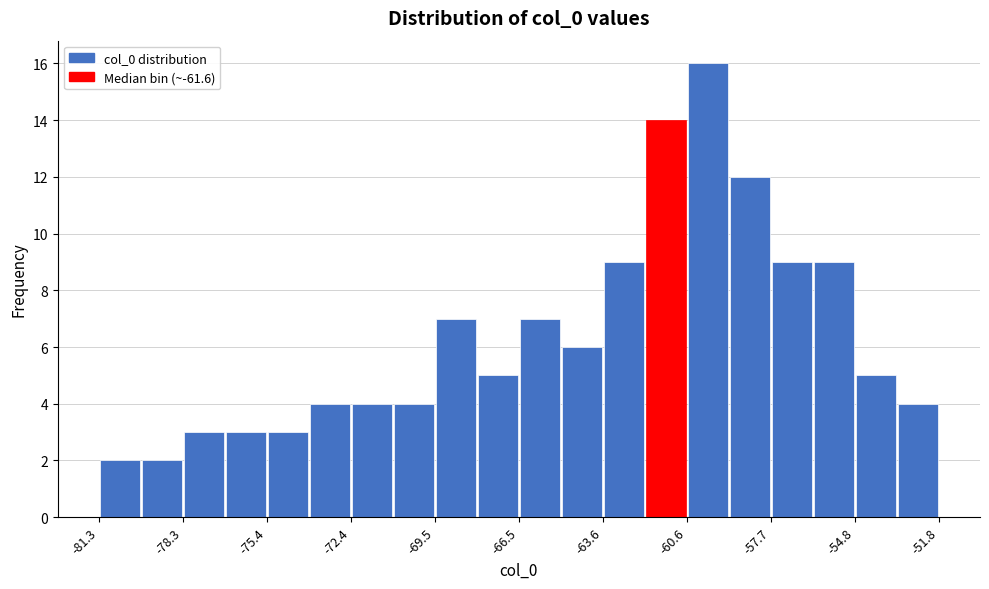

Read against the x-axis, roughly where is the centre of the tallest bar?

-60.0